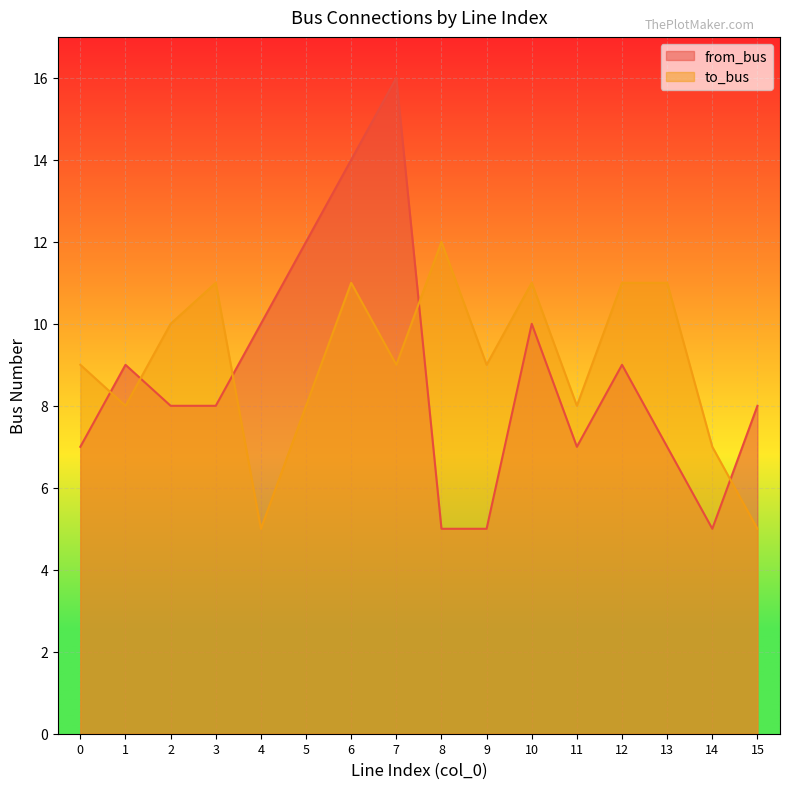

Reading left to right, transcribe all the data shown in this chart.

from_bus: 7	9	8	8	10	12	14	16	5	5	10	7	9	7	5	8
to_bus: 9	8	10	11	5	8	11	9	12	9	11	8	11	11	7	5